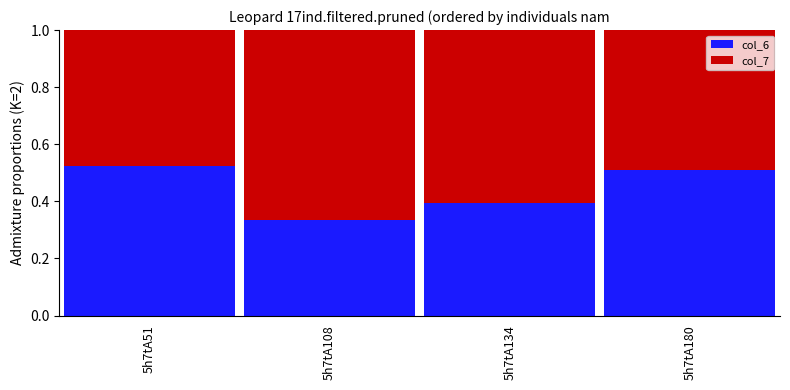

True or false: col_6 has a value of 0.8 at 5h7tA51.

False